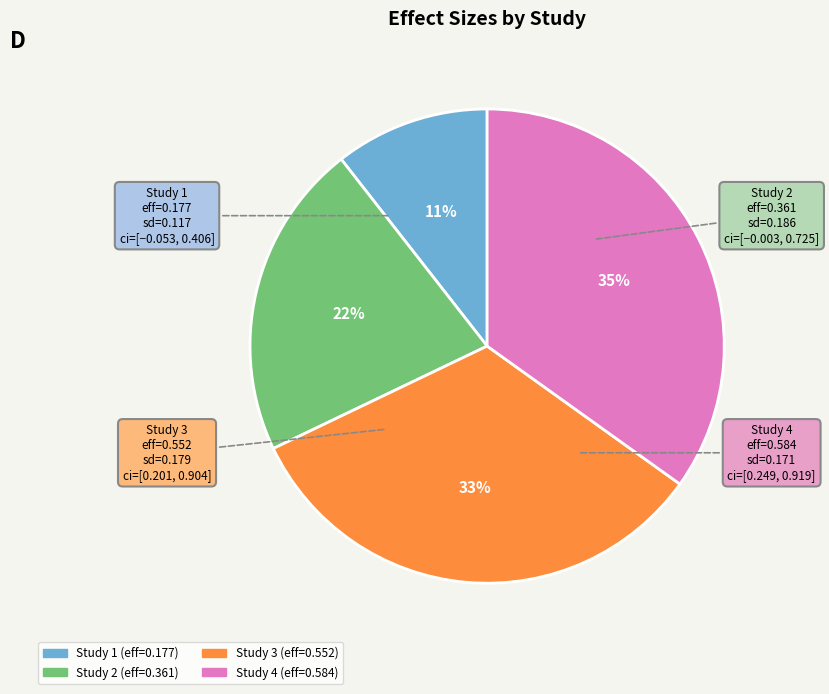

To the nearest percent, what is the average slice percentage?

25%